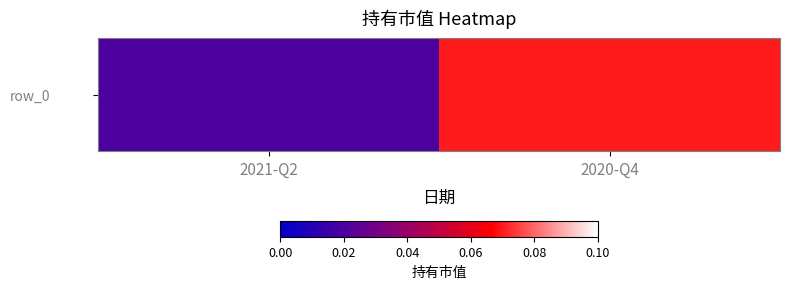

Reading left to right, transcribe all the data shown in this chart.

0.0	0.1